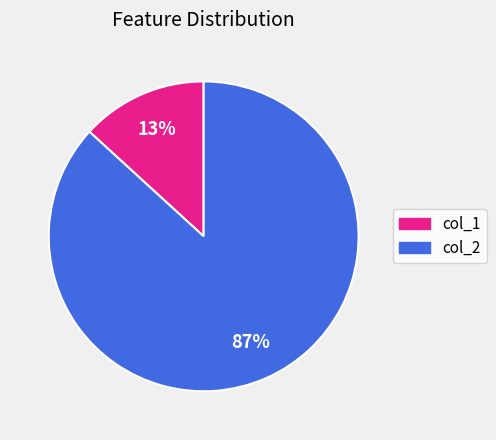

To the nearest percent, what is the average slice percentage?

50%